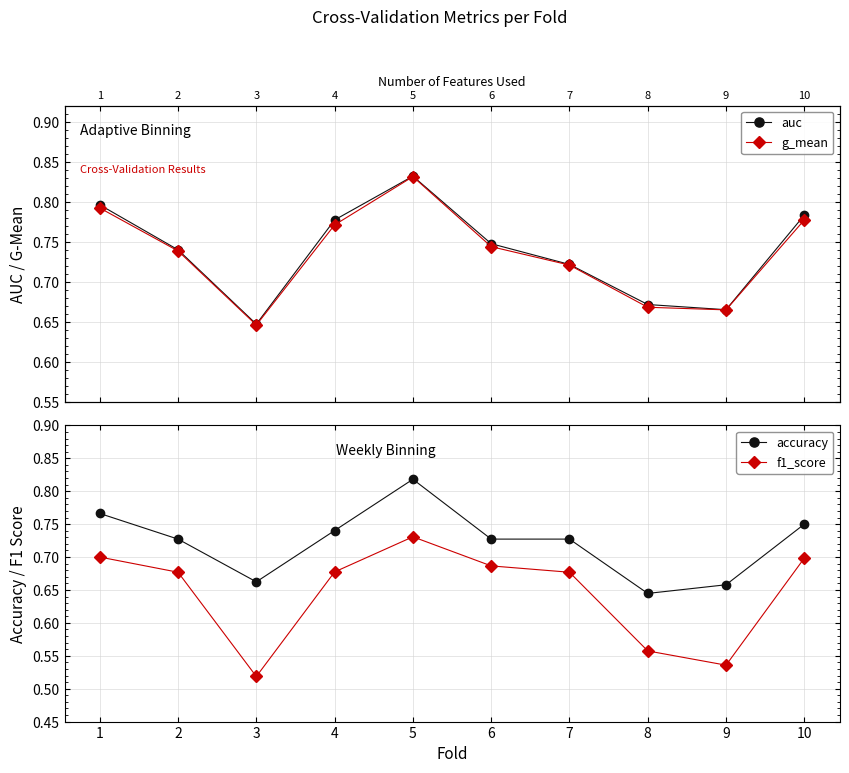

After their last crossing, which series has the higher values: accuracy or auc?

auc